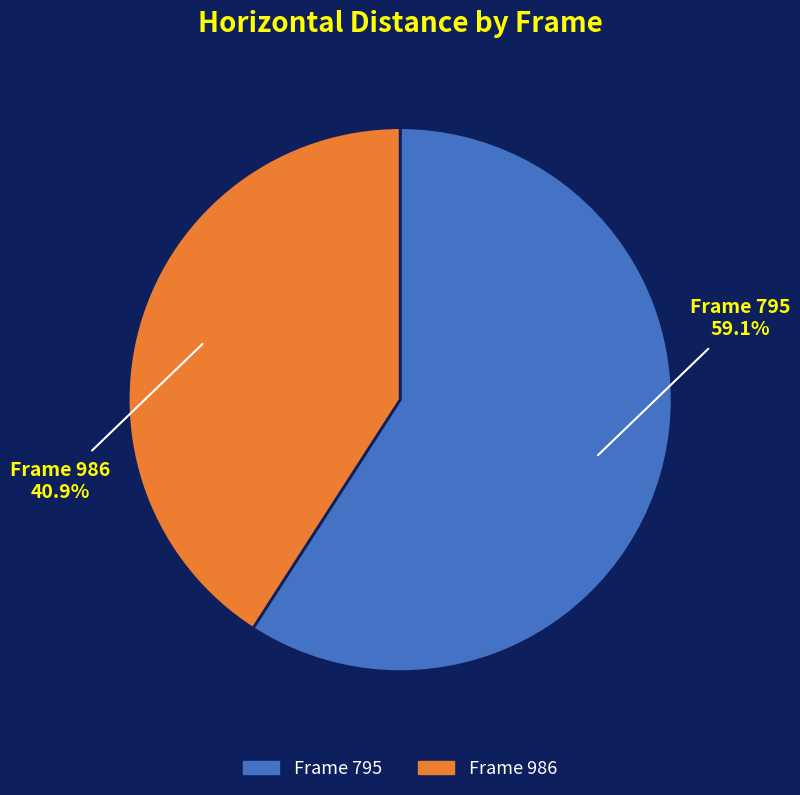

To the nearest percent, what is the difference between the largest and smallest slice percentages?

18%